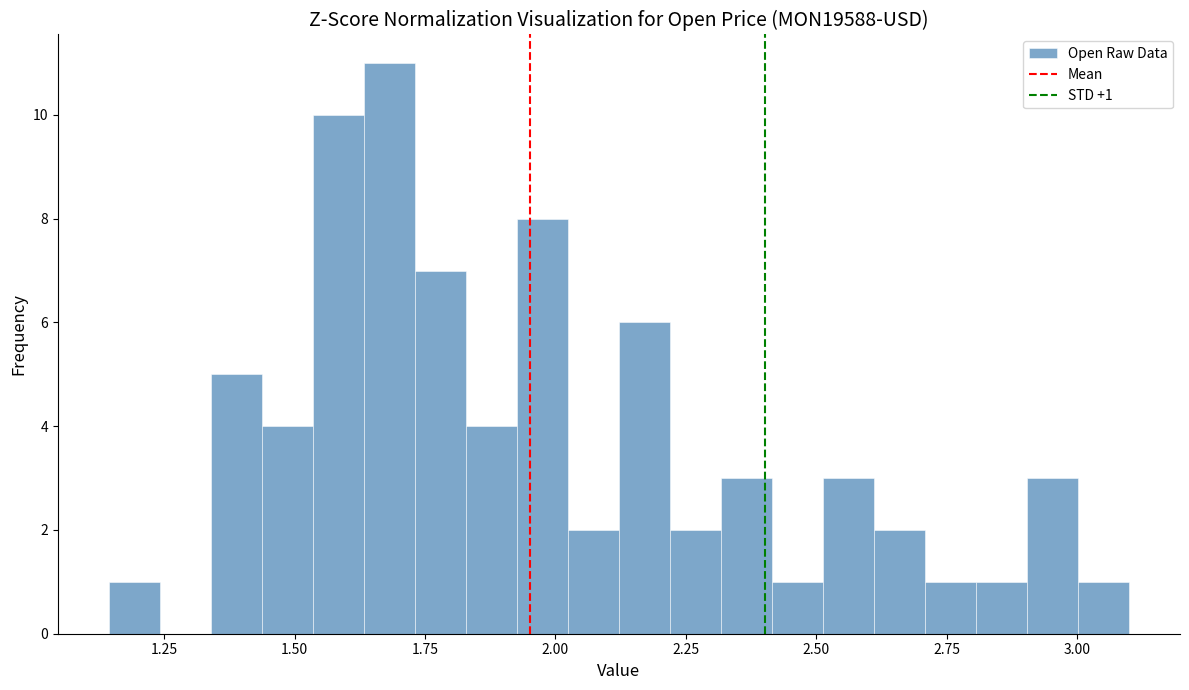

Around what value on the x-axis is the tallest bar? Give the approximate position of its centre, as read against the axis.

1.70